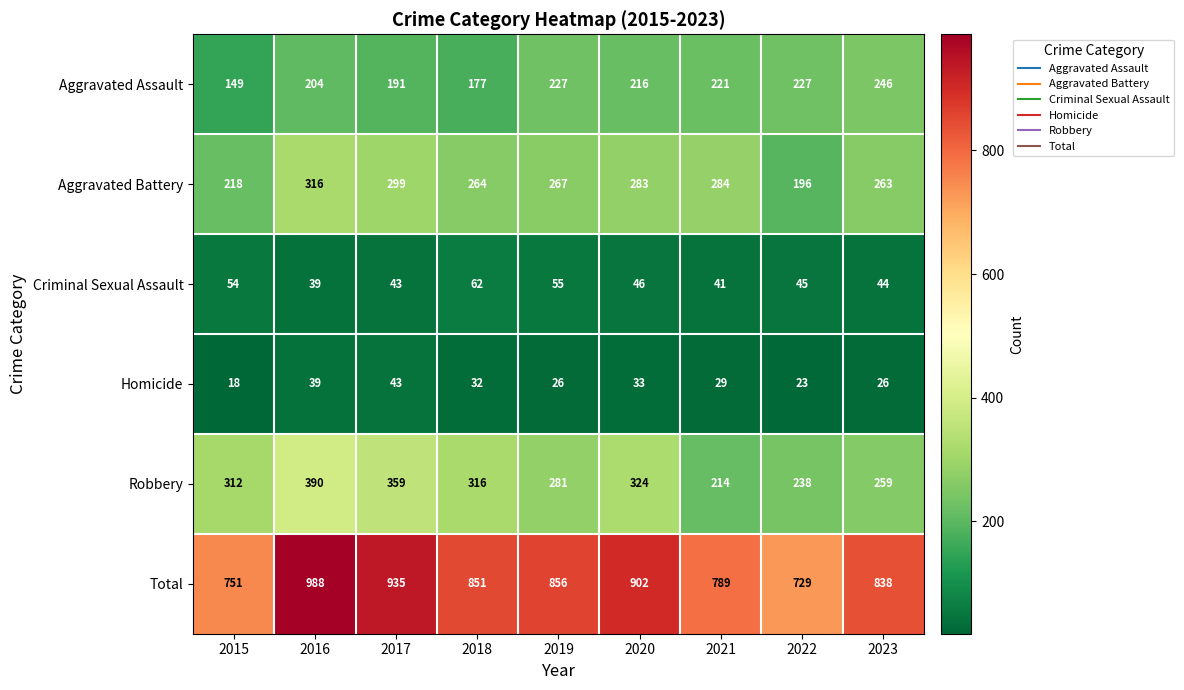

Which series changed the most between 2015 and 2021?

Robbery